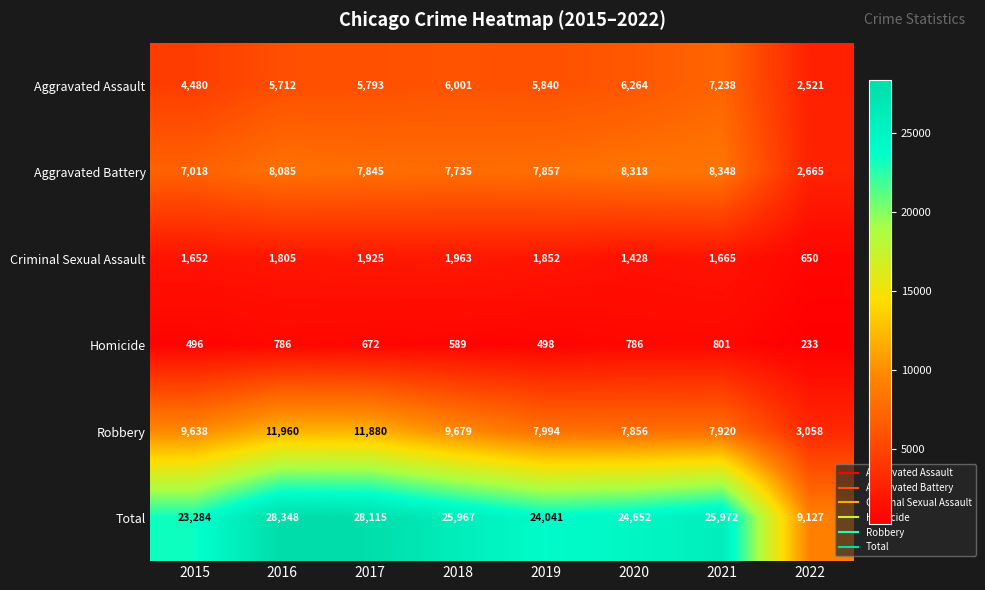

Which label corresponds to the largest value in the chart?

2016